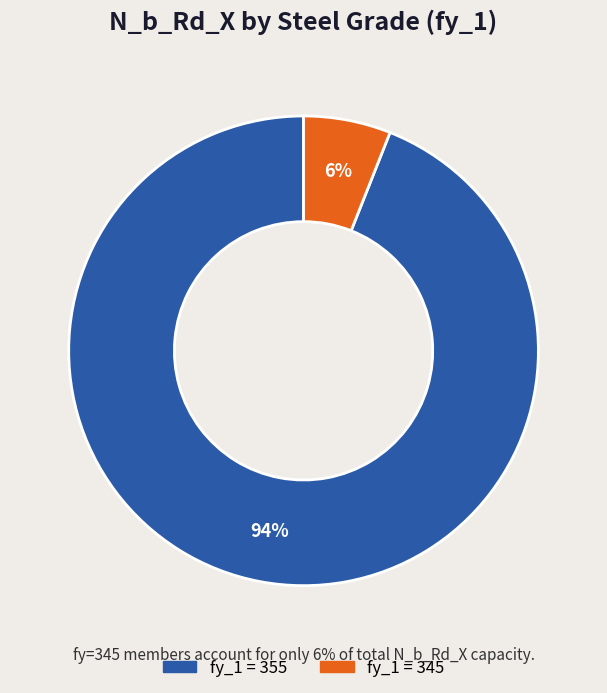

To the nearest percent, what is the average slice percentage?

50%